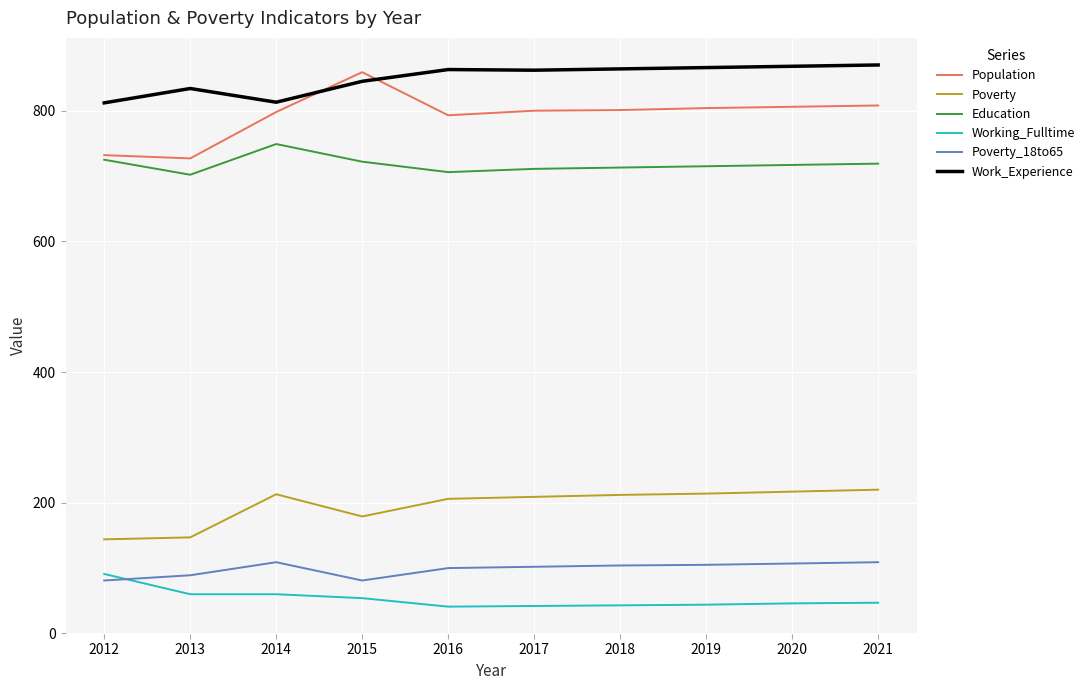

Between which two adjacent categories do Population and Work_Experience first intersect?

2014 and 2015